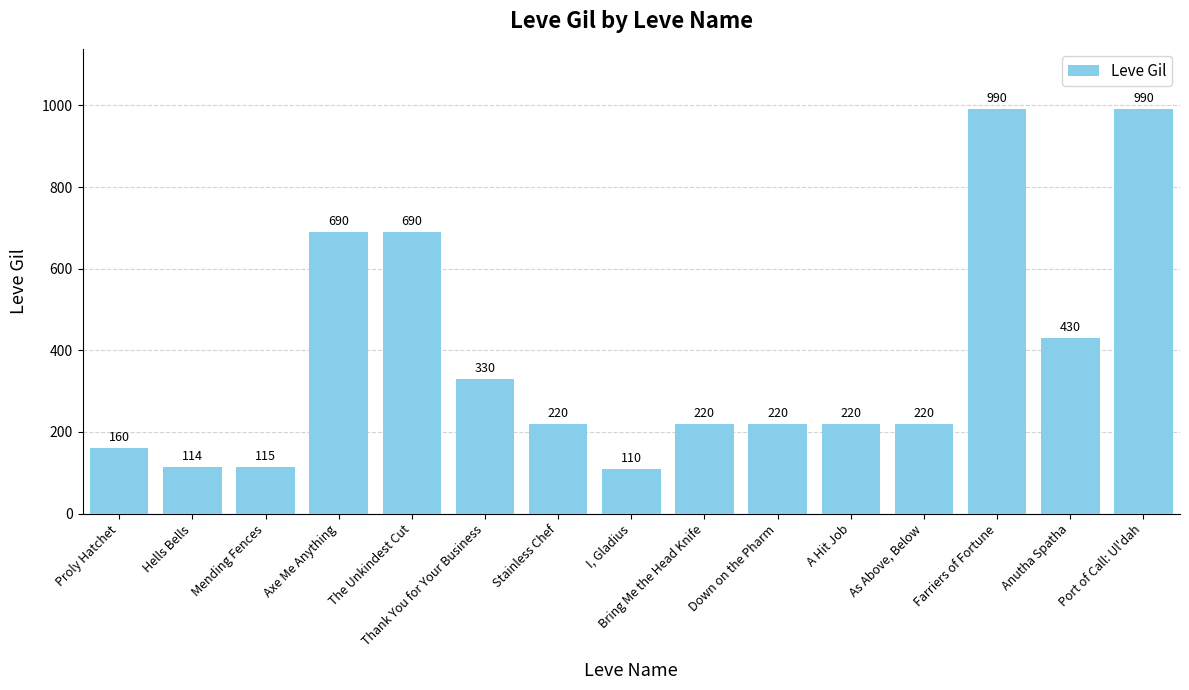

What is the label of the 10th bar from the left?

Down on the Pharm